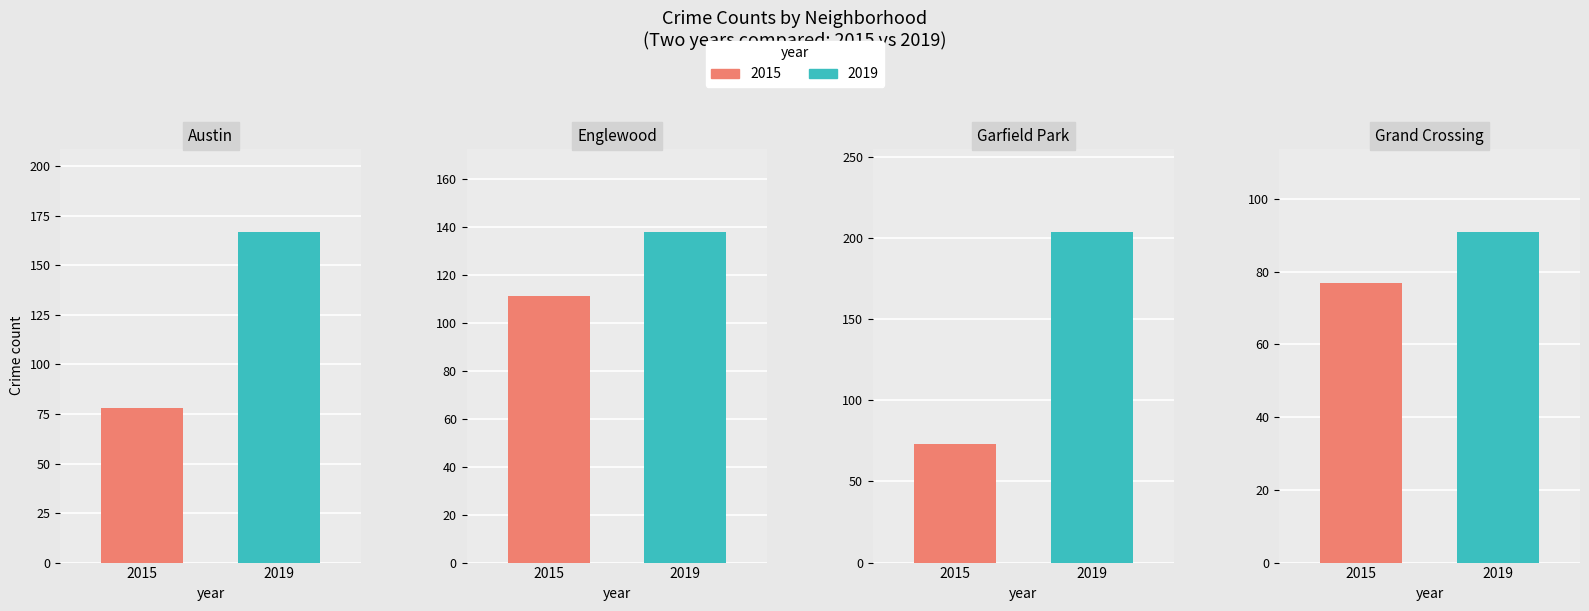

What value does the 2015 series have at Grand Crossing, to the nearest 10?

80